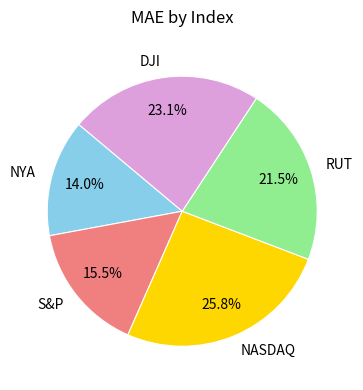

Which slice is the smallest?

NYA